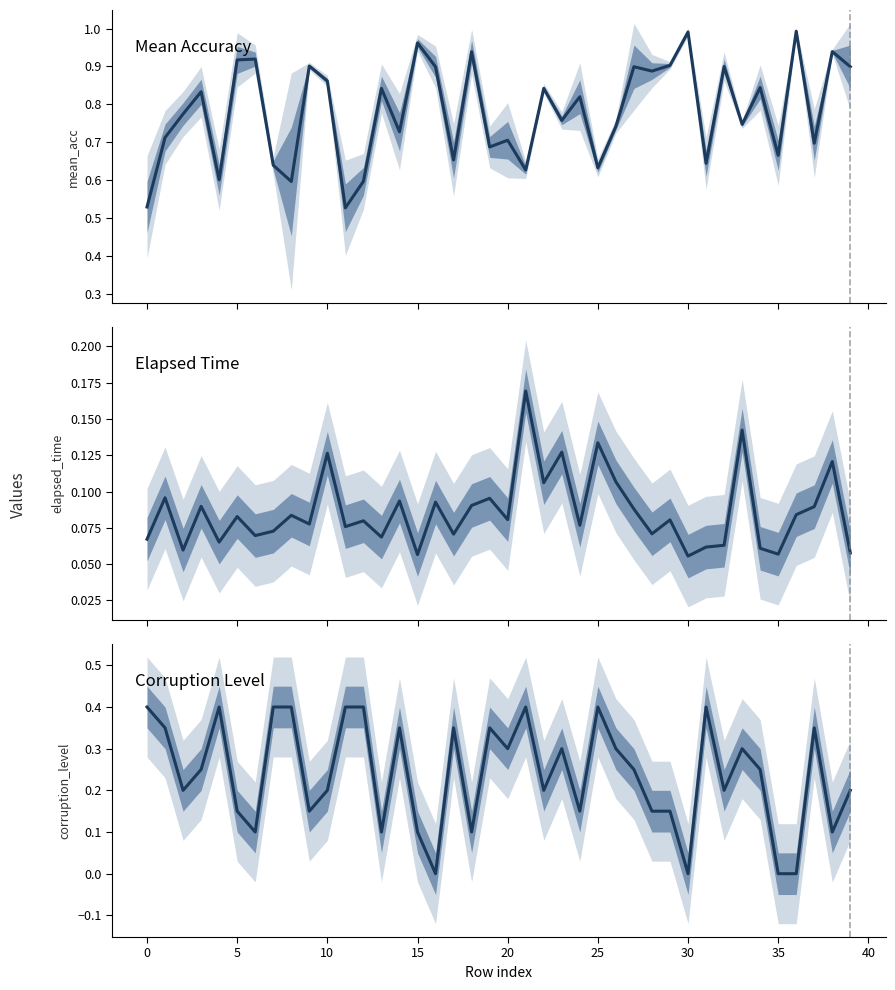

Where is mean_acc nearest to the value 0?

11